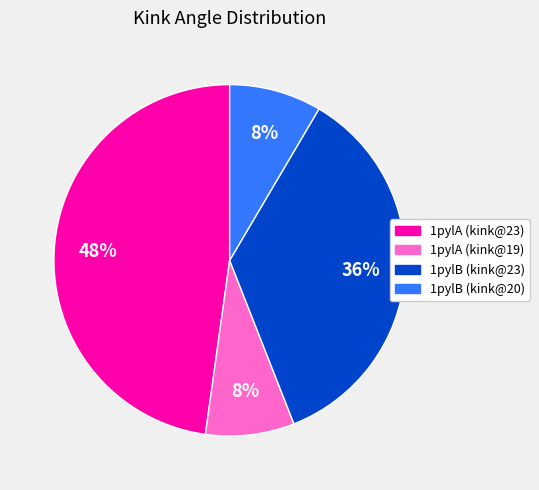

Is the sum of 1pylA (kink@19) and 1pylB (kink@23) greater than half?

No